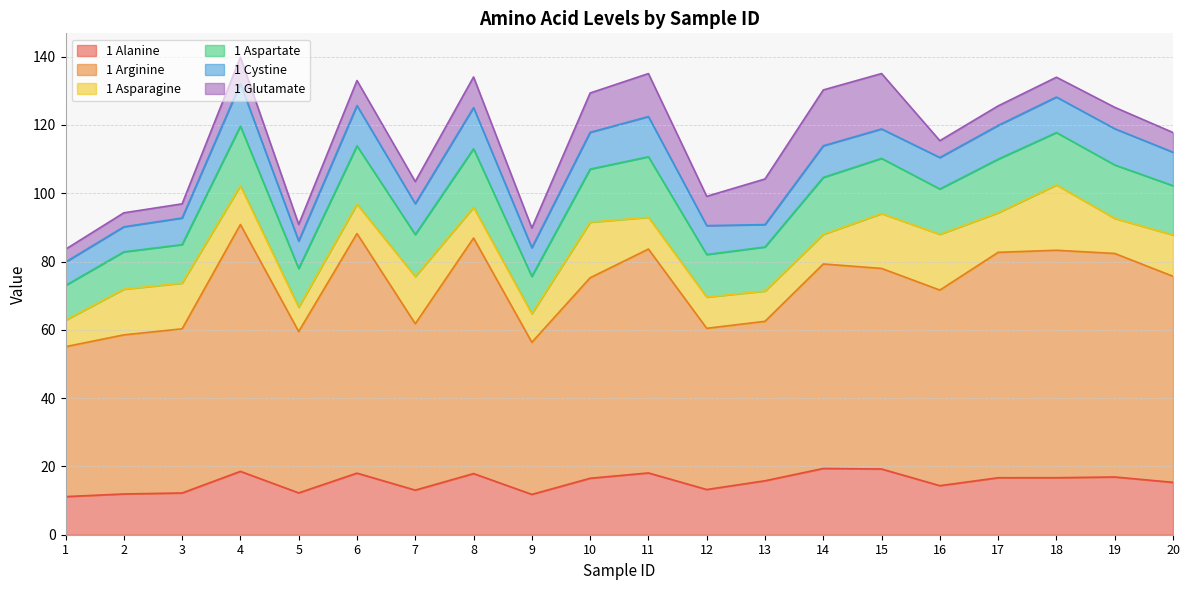

Between 1 and 20, which series saw the biggest shift?

1 Arginine